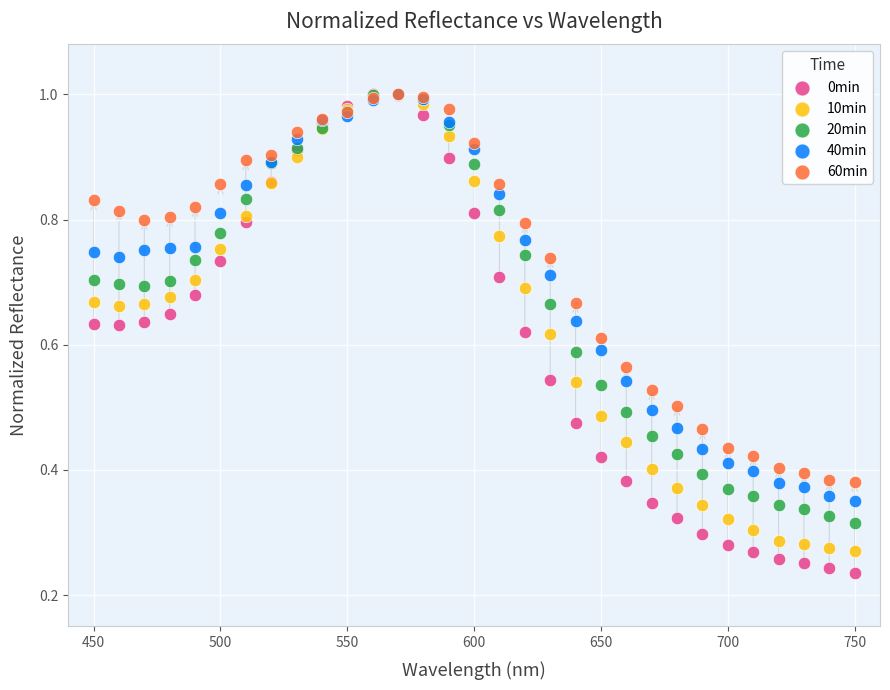

Which series has the widest spread of Y values?

0min